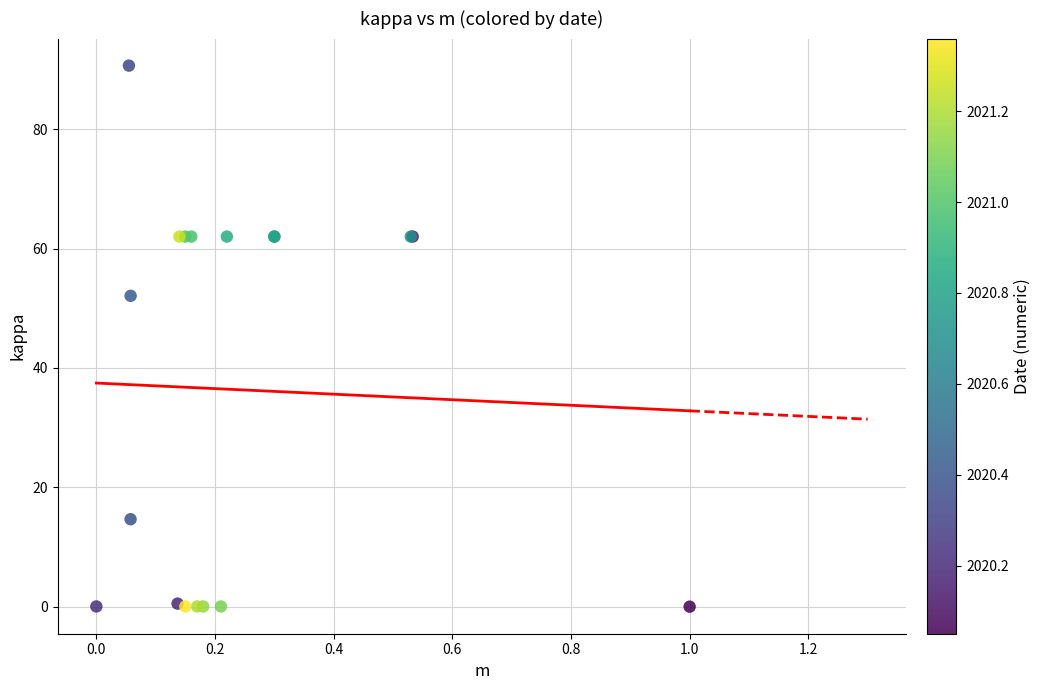

What Y value in the scatter plot is closest to 45?

52.1